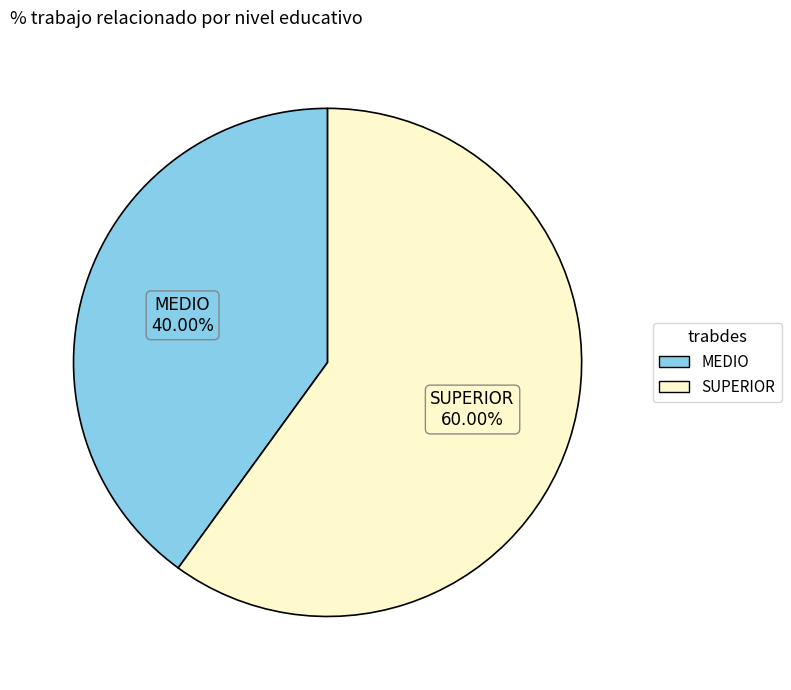

How many segments does this pie chart have?

2